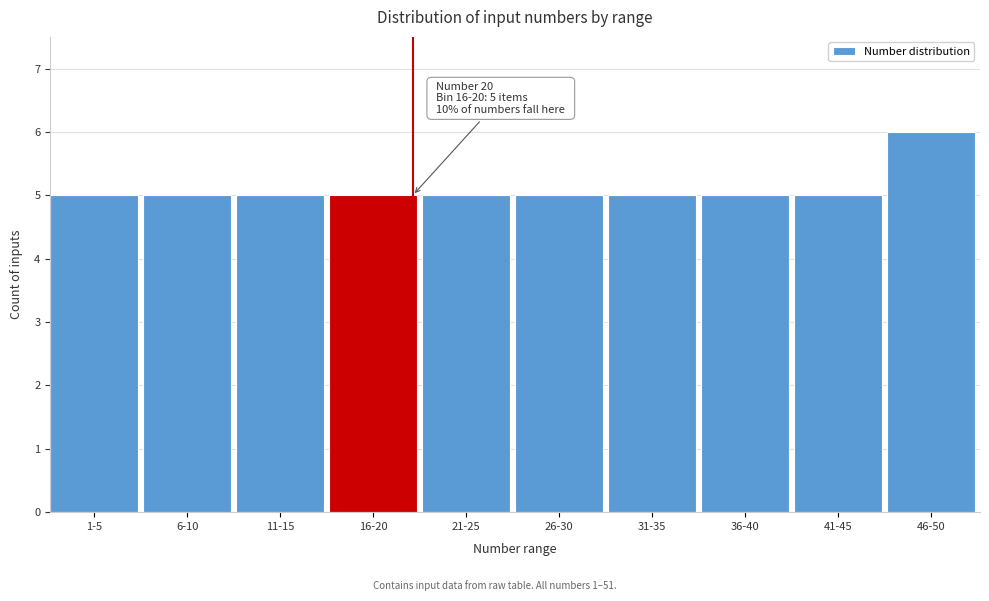

Reading left to right, list all the values displayed in this chart.

1-5=5	6-10=5	11-15=5	16-20=5	21-25=5	26-30=5	31-35=5	36-40=5	41-45=5	46-50=6